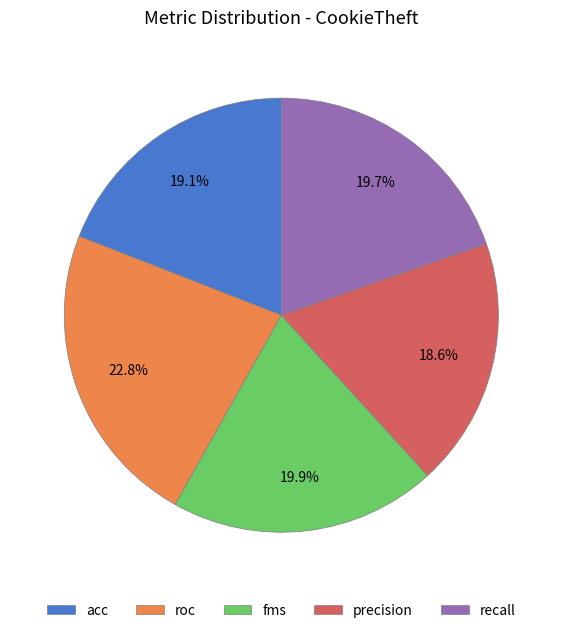

What is the ratio of the value at acc to the value at recall?

1.0